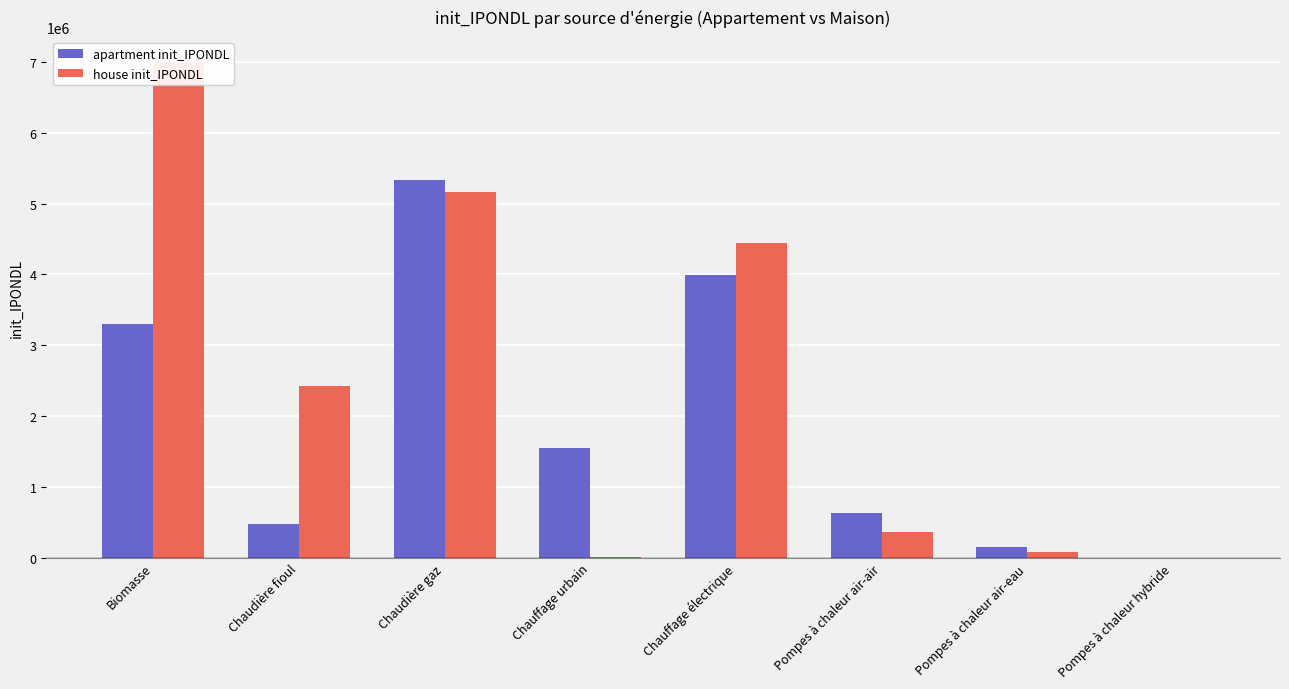

List the series in order of their peak value, highest first.

house init_IPONDL, apartment init_IPONDL